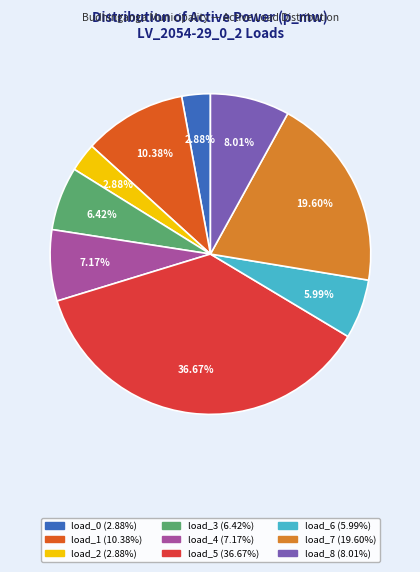

Does any single category account for the majority?

No